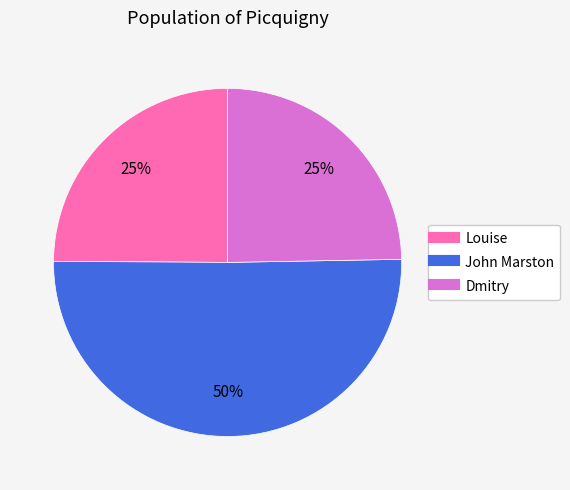

Count the number of slices in the pie.

3